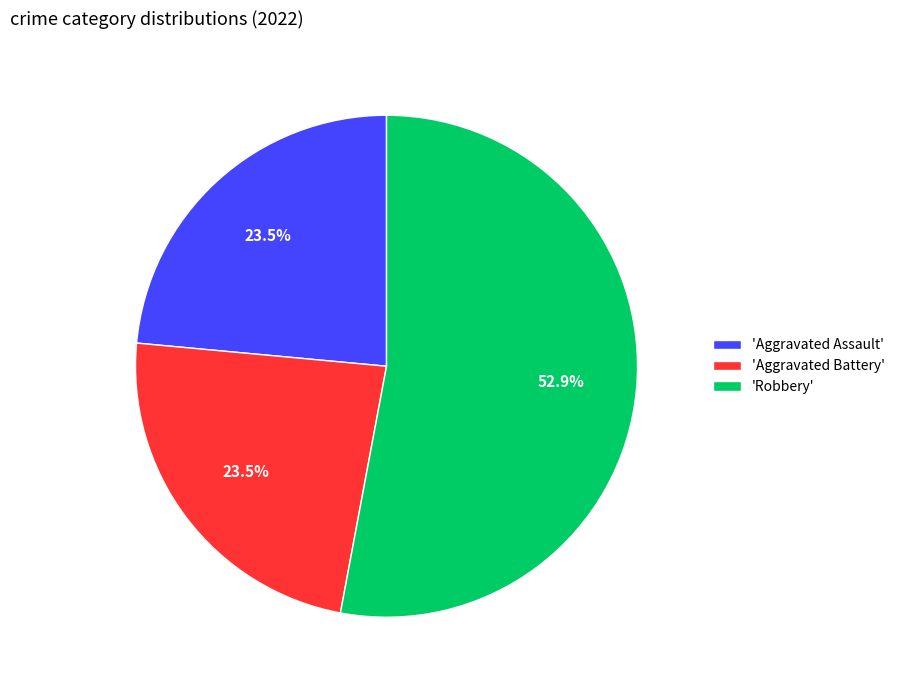

What is the largest slice in the pie chart?

'Robbery'